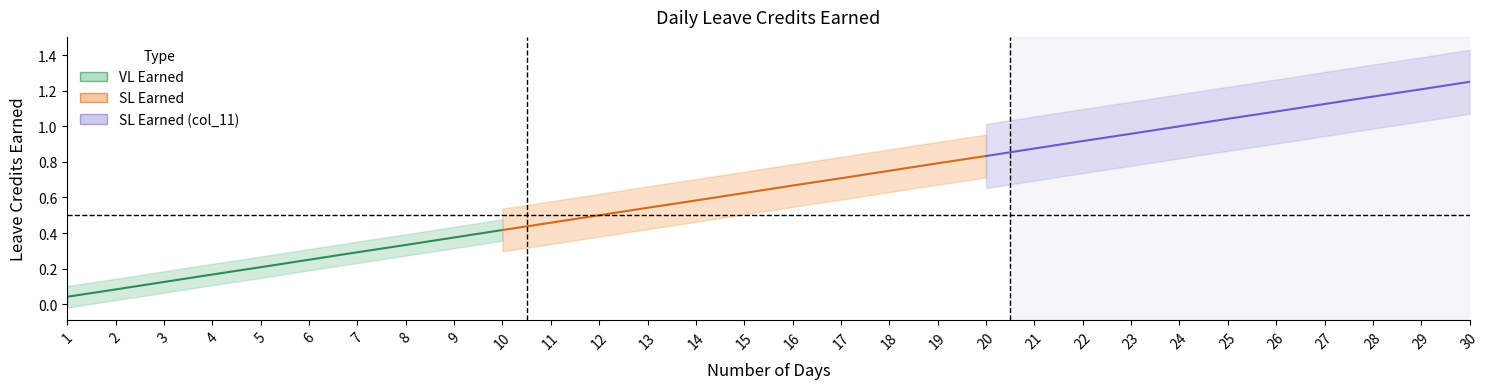

Is the value of VL Earned at 7 greater than the value of SL Earned (col_11) at 14?

No